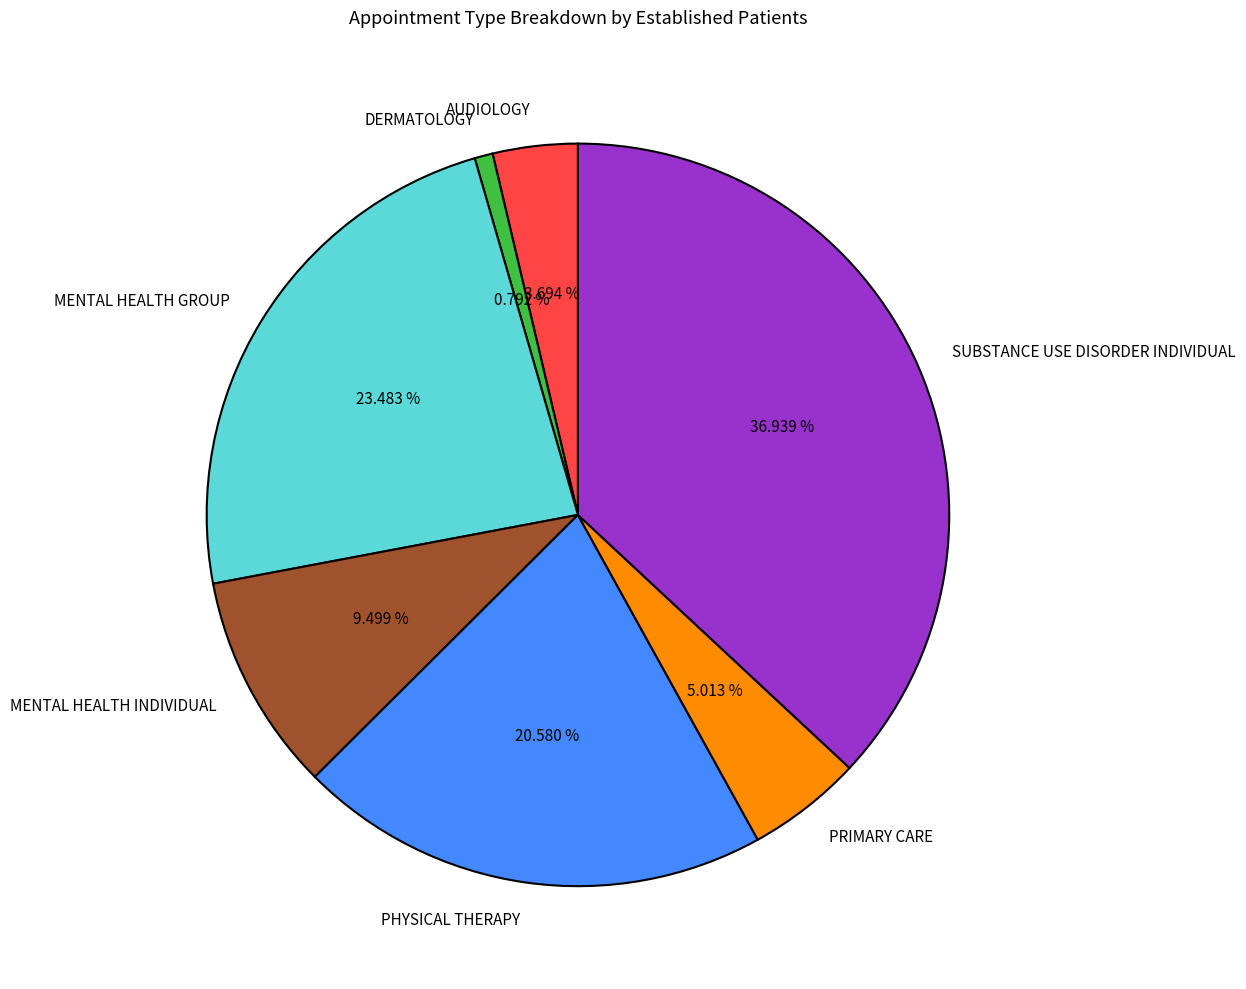

Combined, what portion of the pie is MENTAL HEALTH GROUP and PHYSICAL THERAPY?

44.1%